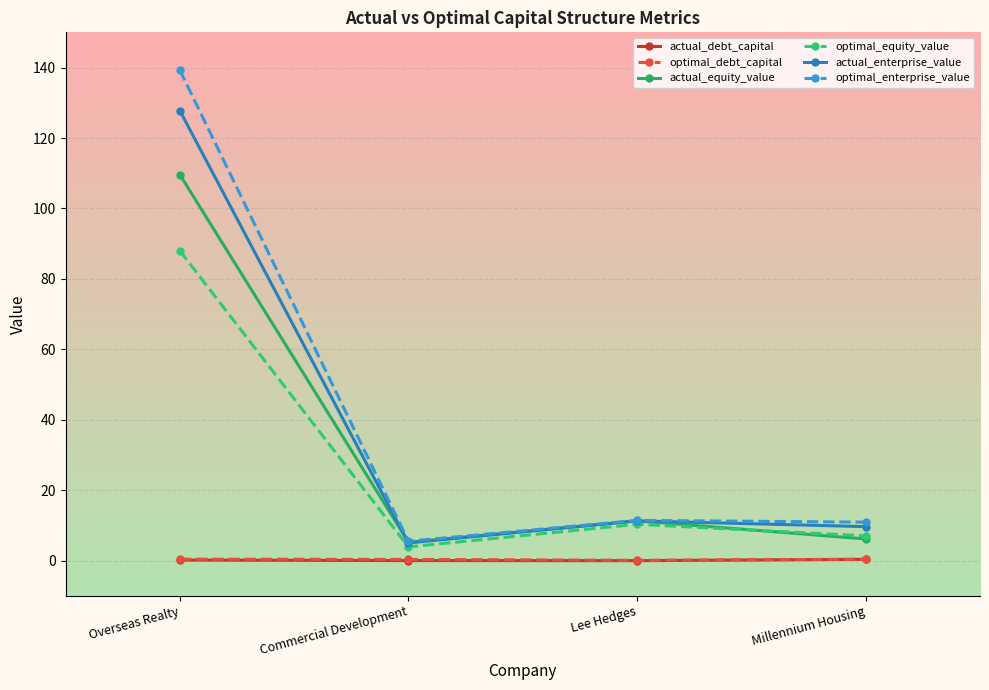

Which category has the highest value across all series?

Overseas Realty